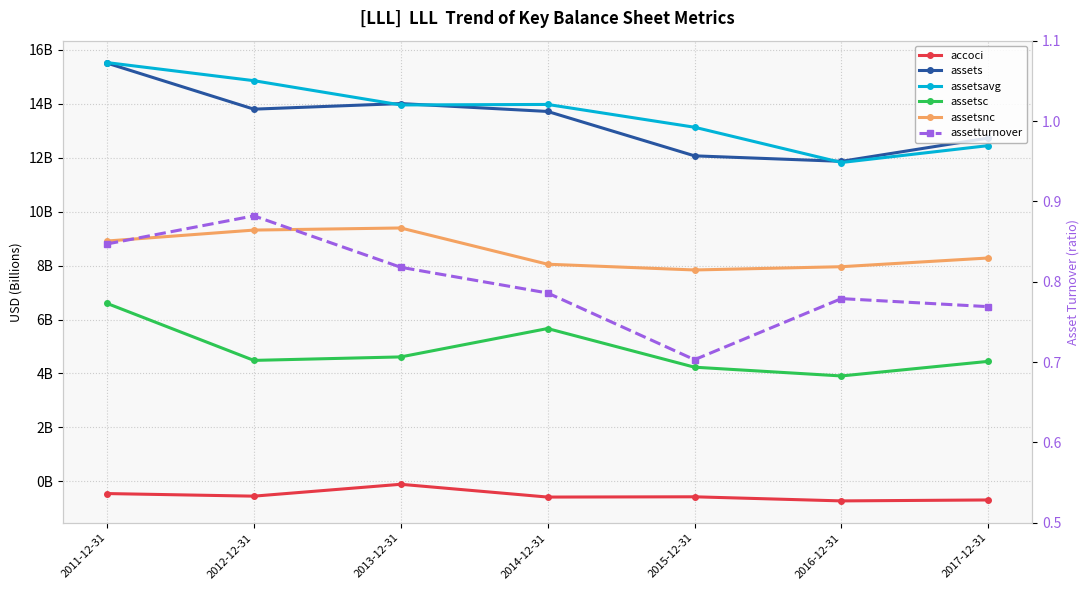

What is the difference between the assets values at 2012-12-31 and 2014-12-31?

0.1